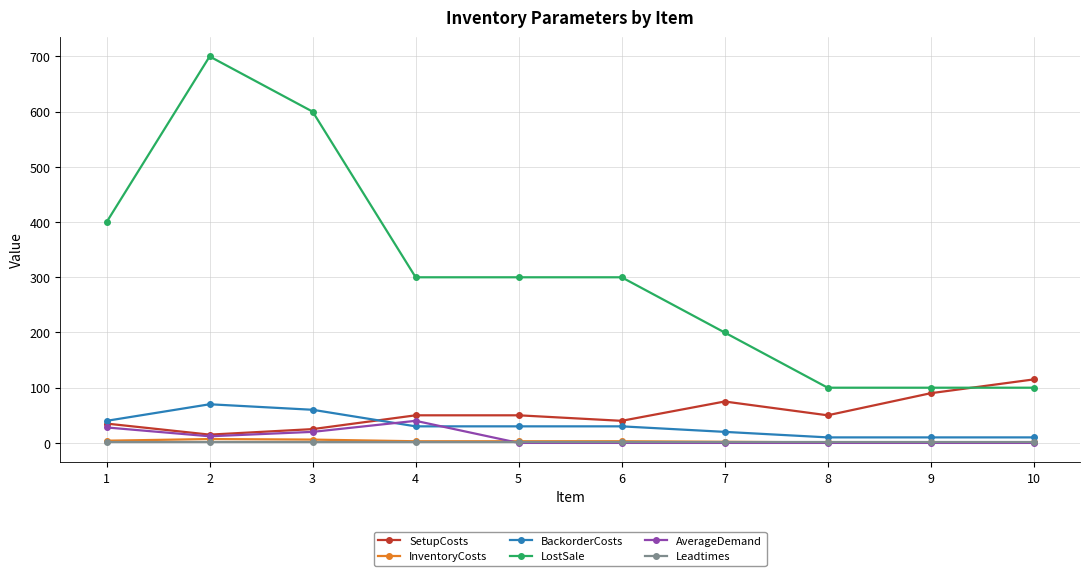

Between 4 and 9, which series saw the biggest shift?

LostSale